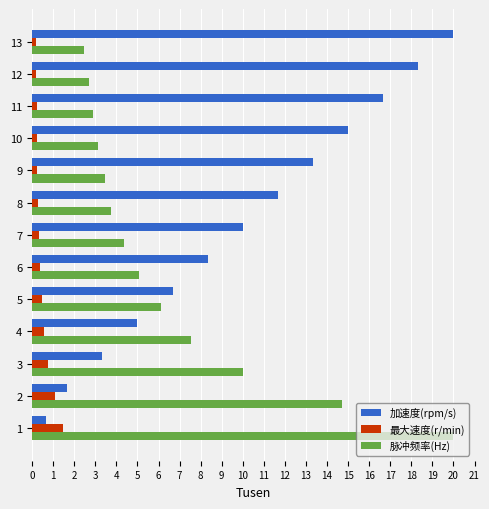

How many values in the 加速度(rpm/s) series are below 10?

6